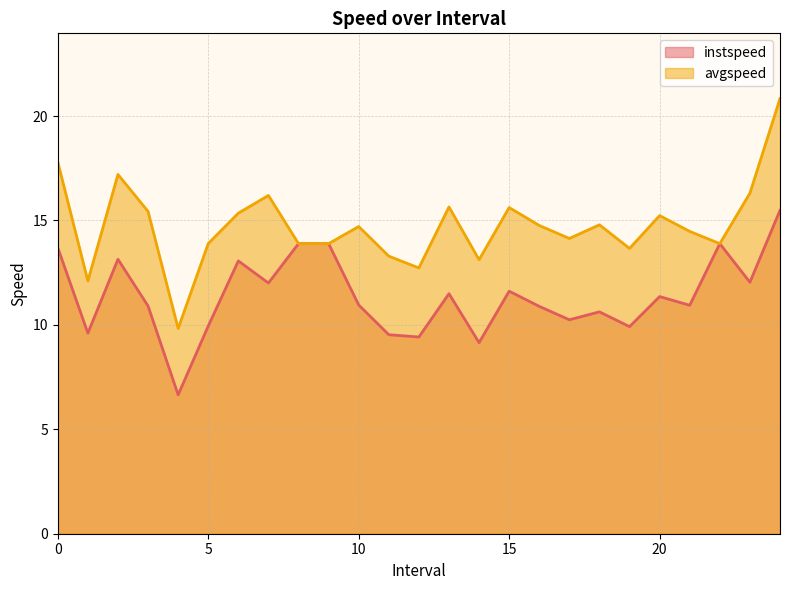

What is the difference between the highest and lowest values at 14.0?

4.0